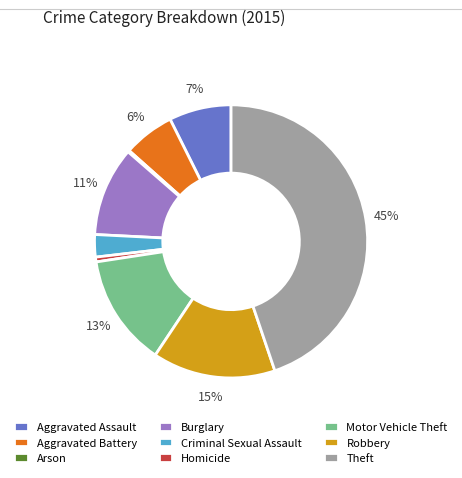

Between Theft and Robbery, which is larger?

Theft